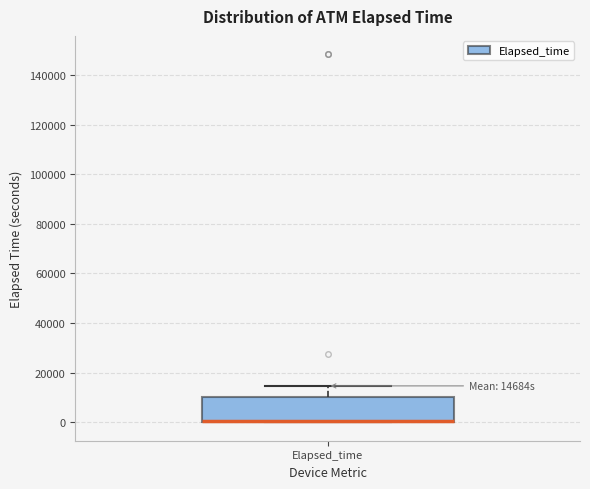

Read this box plot against the y-axis: the position of the median line, the range covered by the box, and the ends of both whiskers. The values are not printed on the chart, so give them approximately, as read against the axis.

median 0 (drawn on the box's lower edge), box 0 to 10000, whiskers 0 to 14000